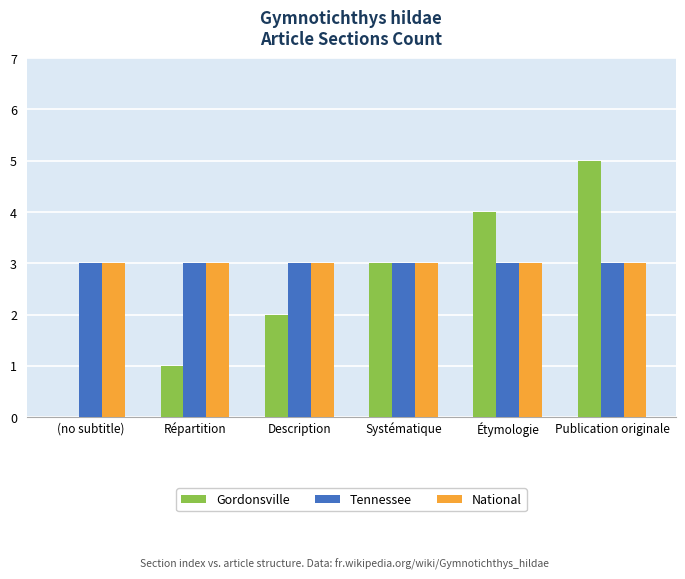

Is the value of Gordonsville at Répartition greater than the value of National at Étymologie?

No